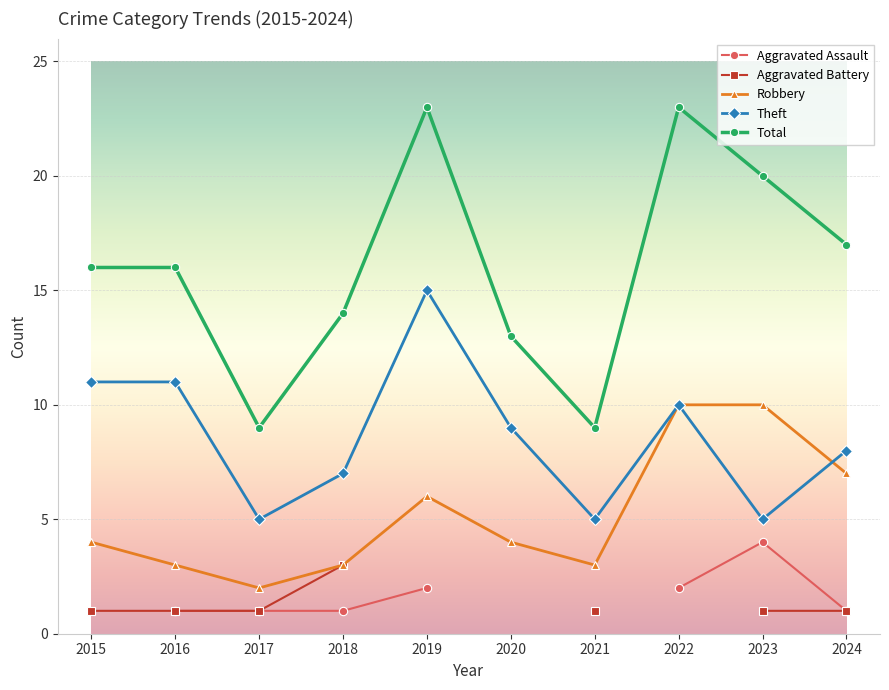

True or false: Theft and Total cross at least once.

False